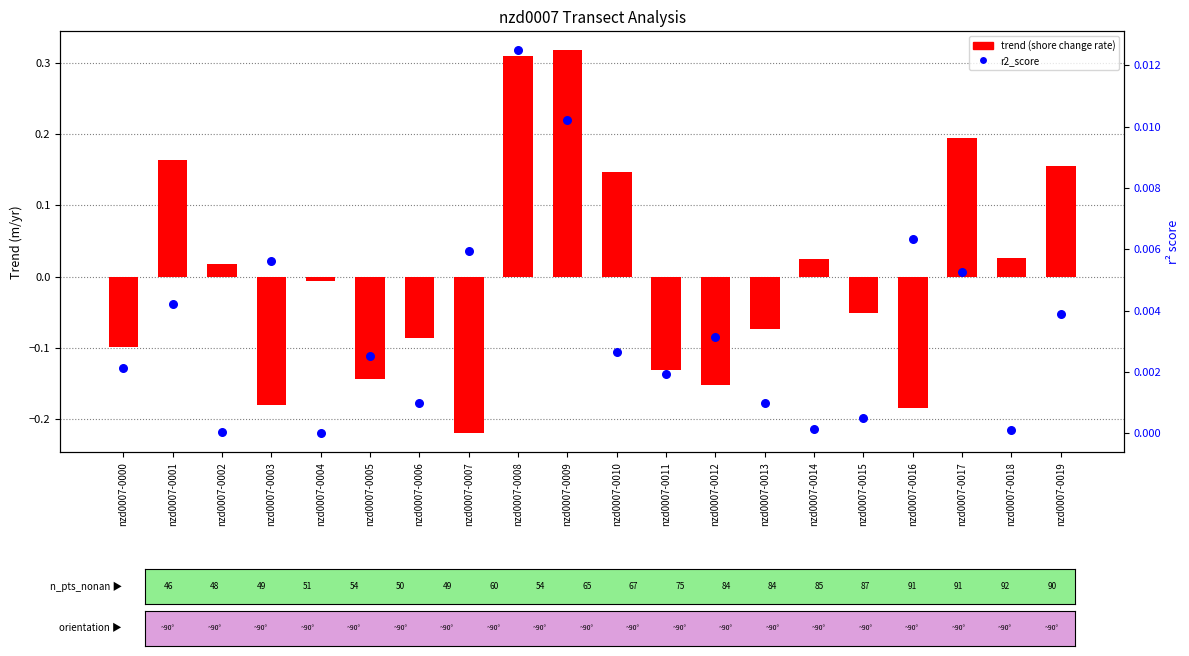

Which series reaches the maximum Y coordinate?

trend (shore change rate)